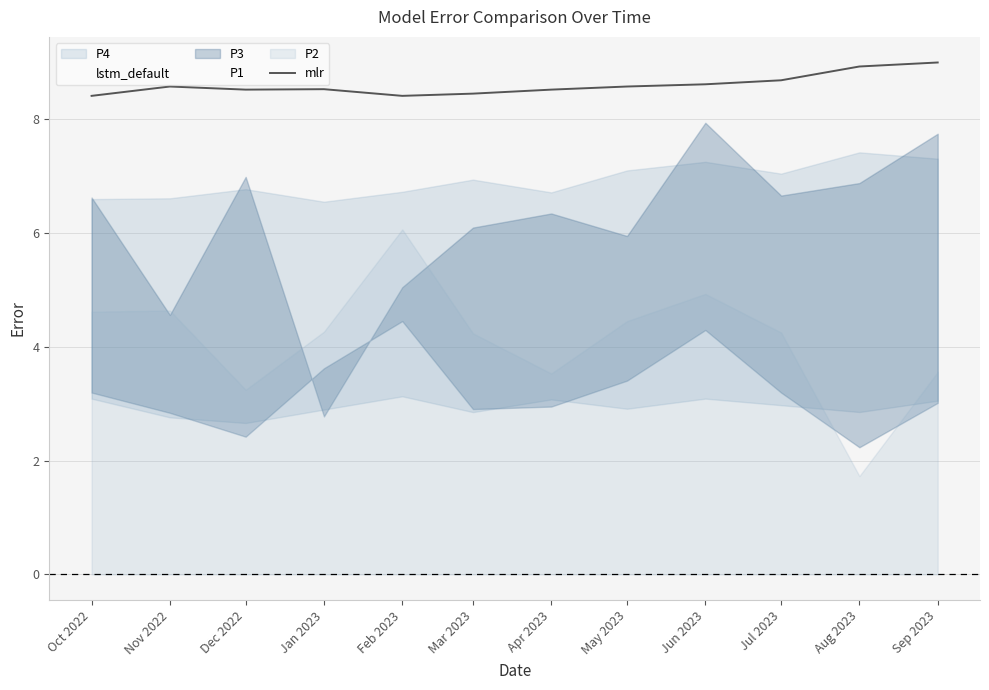

What is the lowest value of the mlr series?

8.4